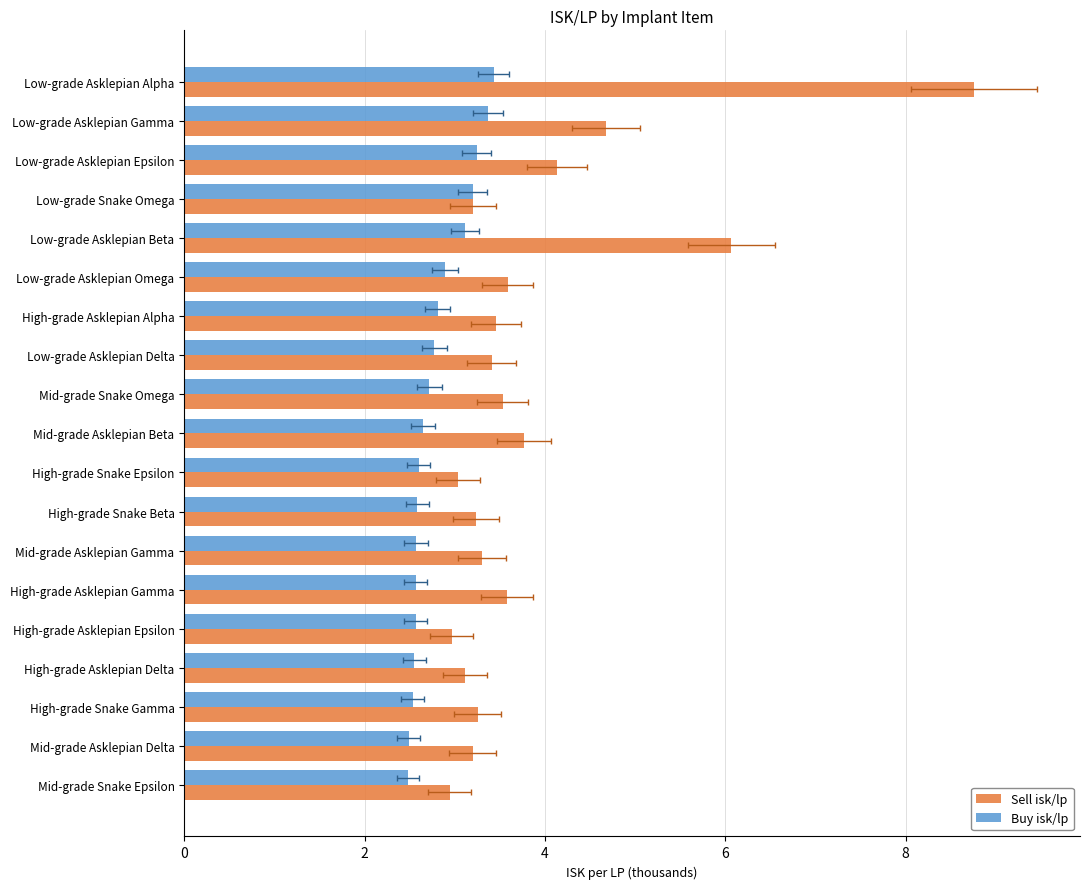

What is the value of the Buy isk/lp bar at the 15th from the left?

2.6